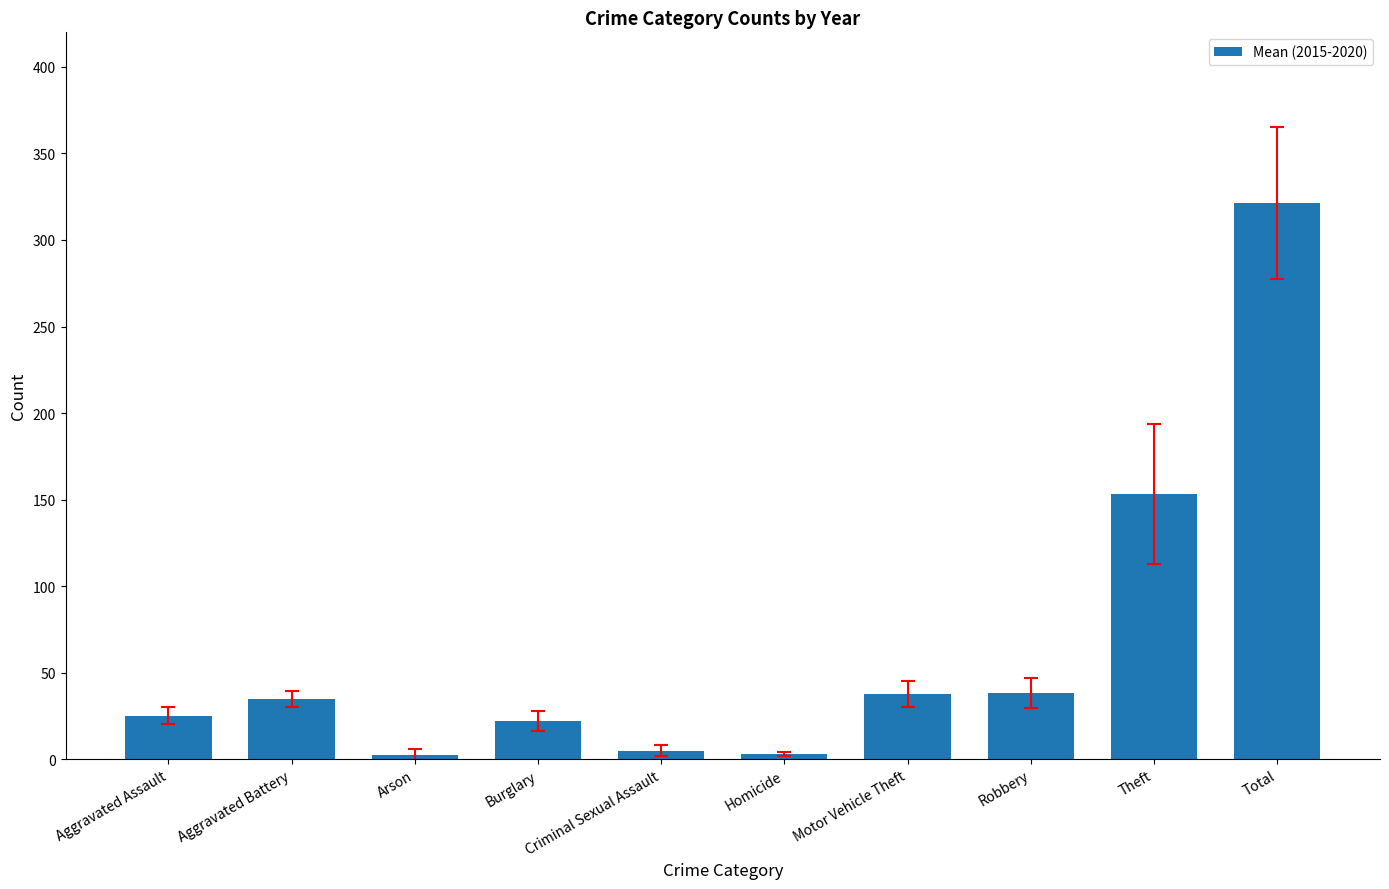

What is the label of the 1st bar from the right?

Total